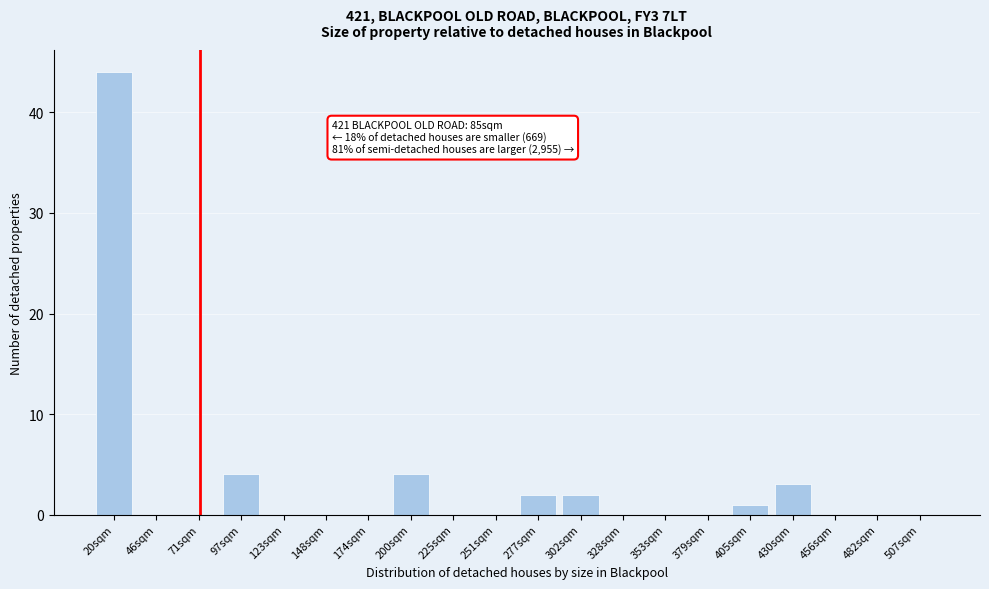

Reading left to right, list all the values displayed in this chart.

20sqm=44	46sqm=0	71sqm=0	97sqm=4	123sqm=0	148sqm=0	174sqm=0	200sqm=4	225sqm=0	251sqm=0	277sqm=2	302sqm=2	328sqm=0	353sqm=0	379sqm=0	405sqm=1	430sqm=3	456sqm=0	482sqm=0	507sqm=0